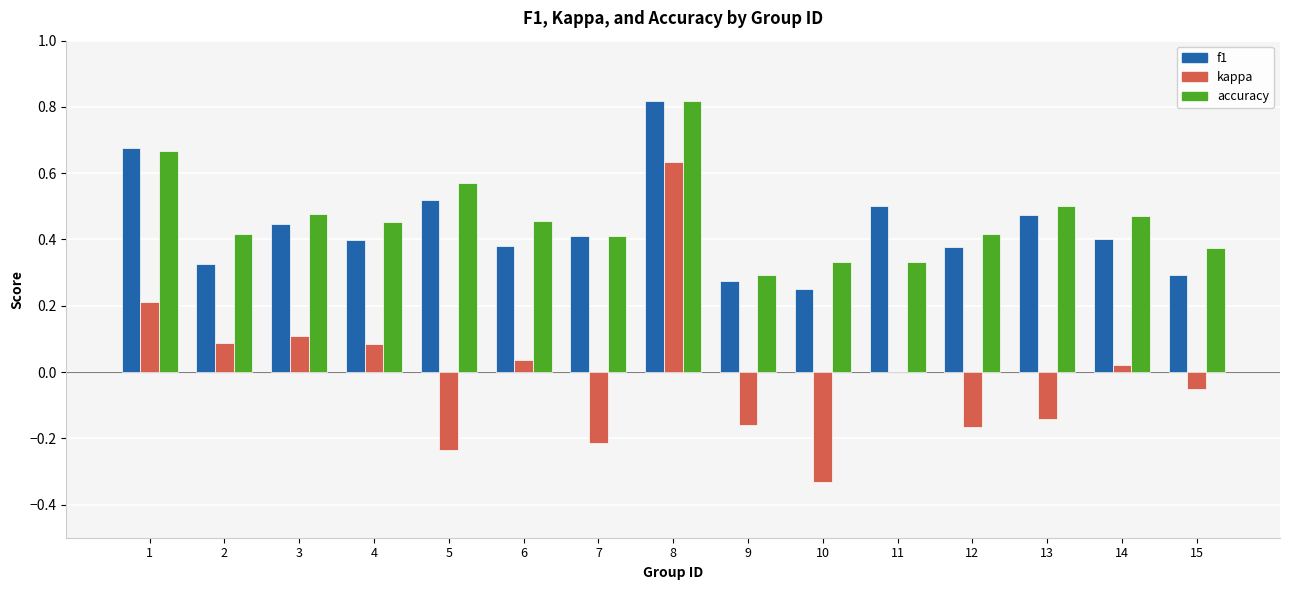

Is the value of f1 at 7 greater than the value of kappa at 6?

Yes